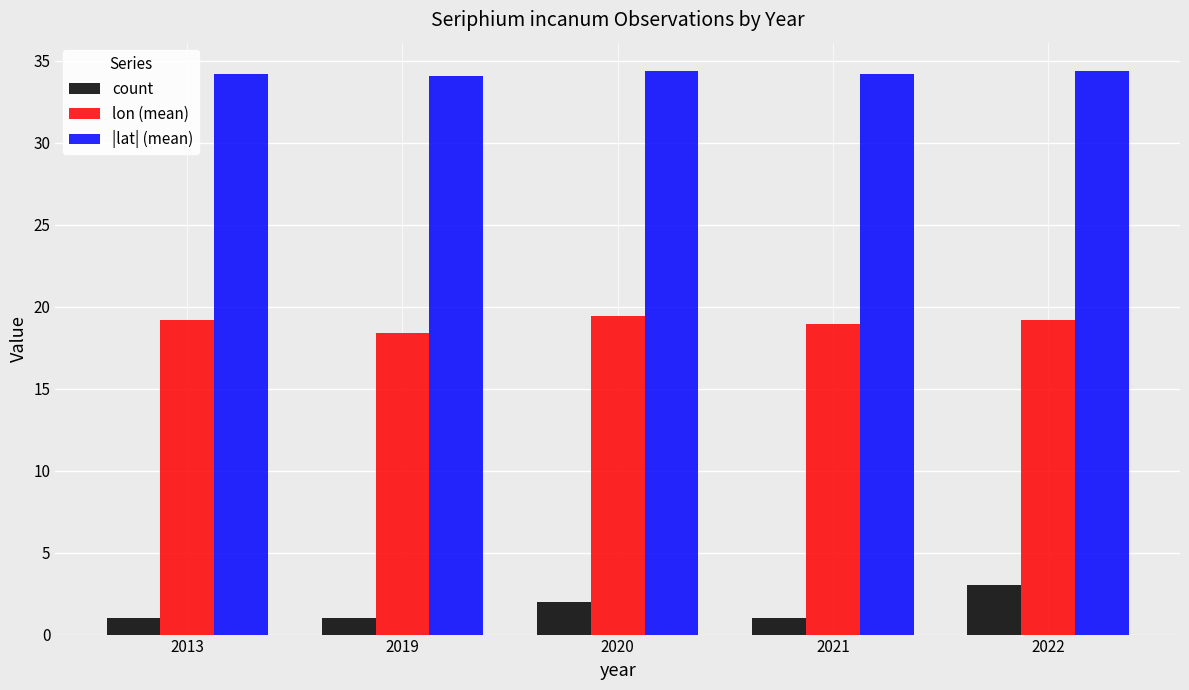

What is the spread (max minus min) of values at 2020?

32.4